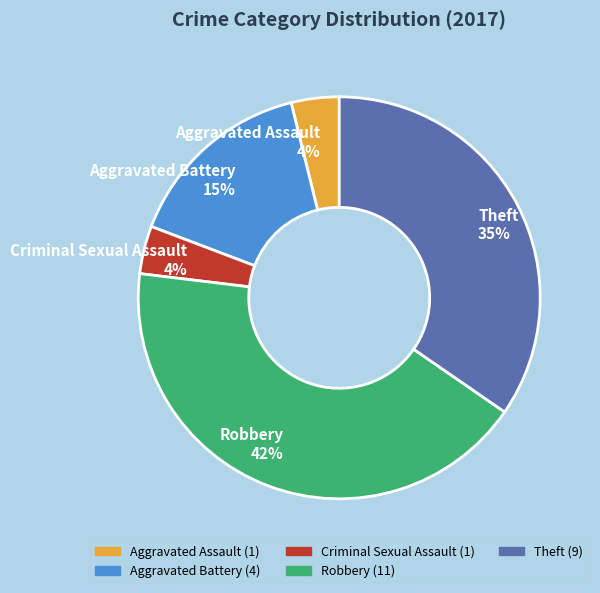

Between Robbery and Criminal Sexual Assault, which is larger?

Robbery